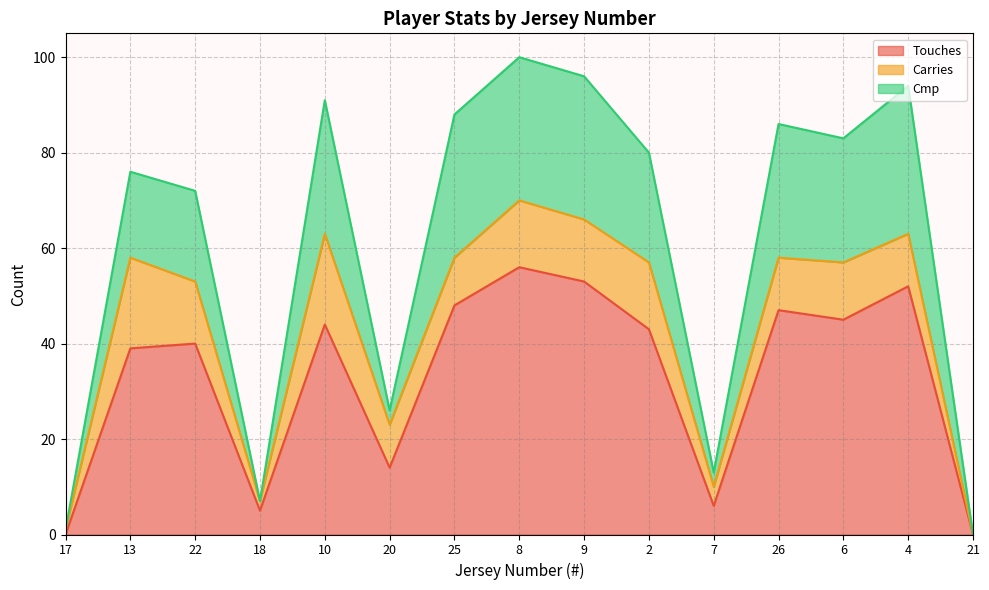

What position from the left is 6?

13